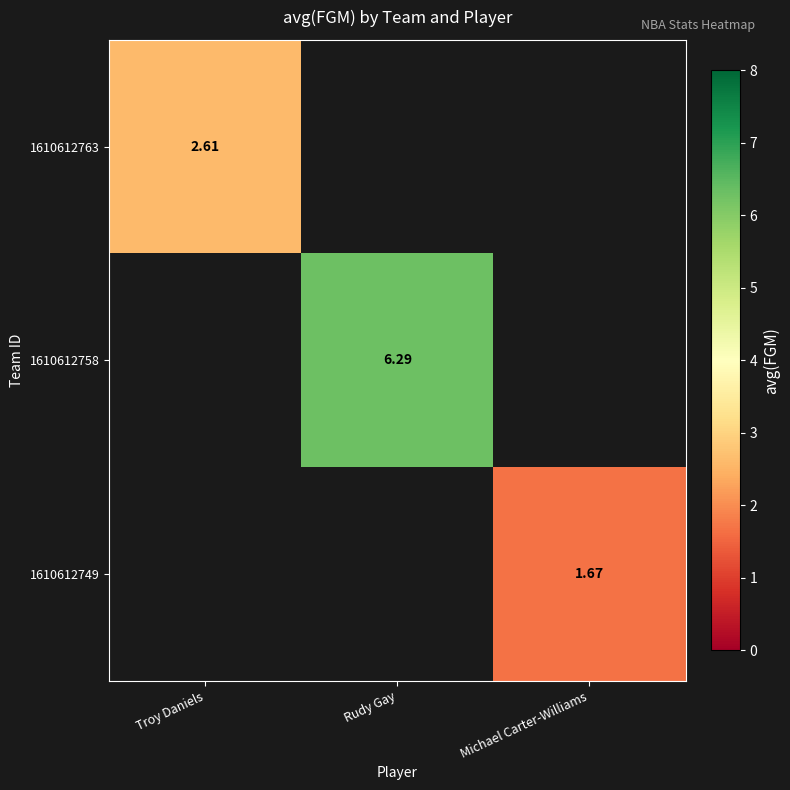

What is the maximum value shown in the chart?

6.3